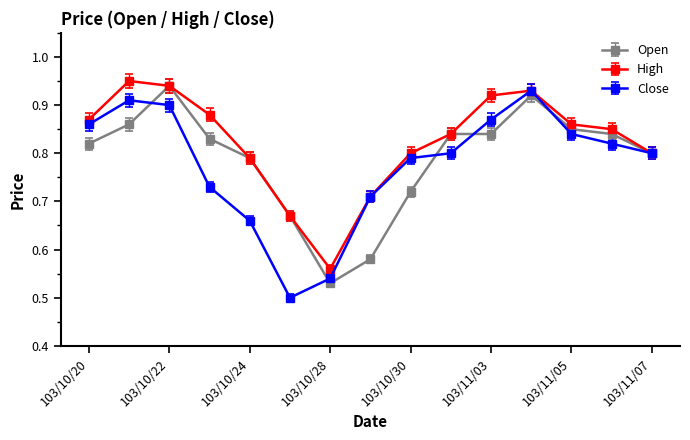

Which series has the largest total across all categories?

High